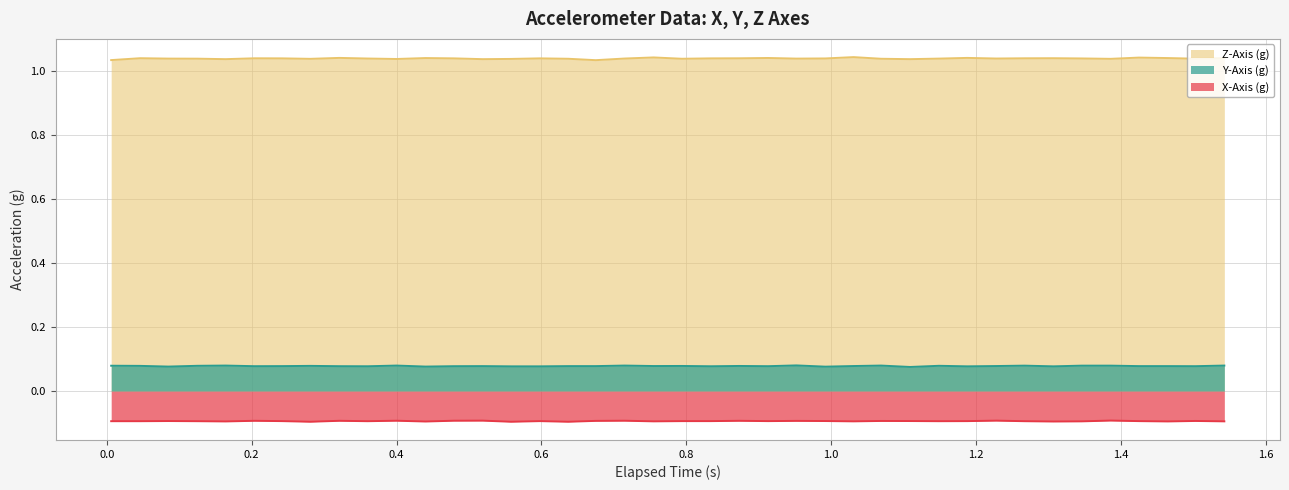

What is the label of the 40th point from the left?

1.543